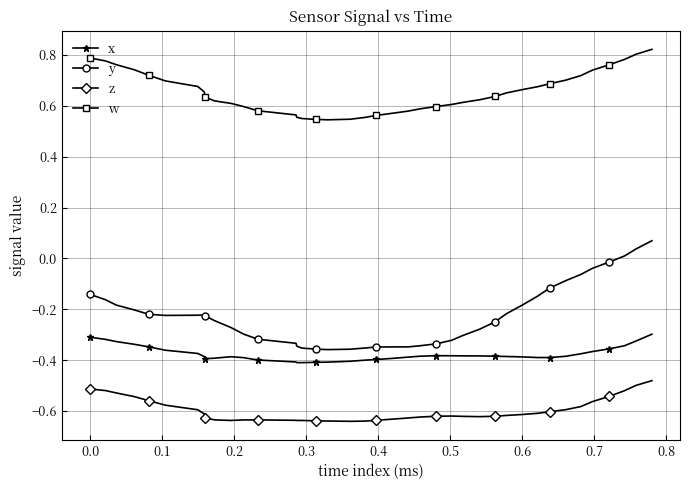

Rank the series by their maximum value, from highest to lowest.

w, y, x, z